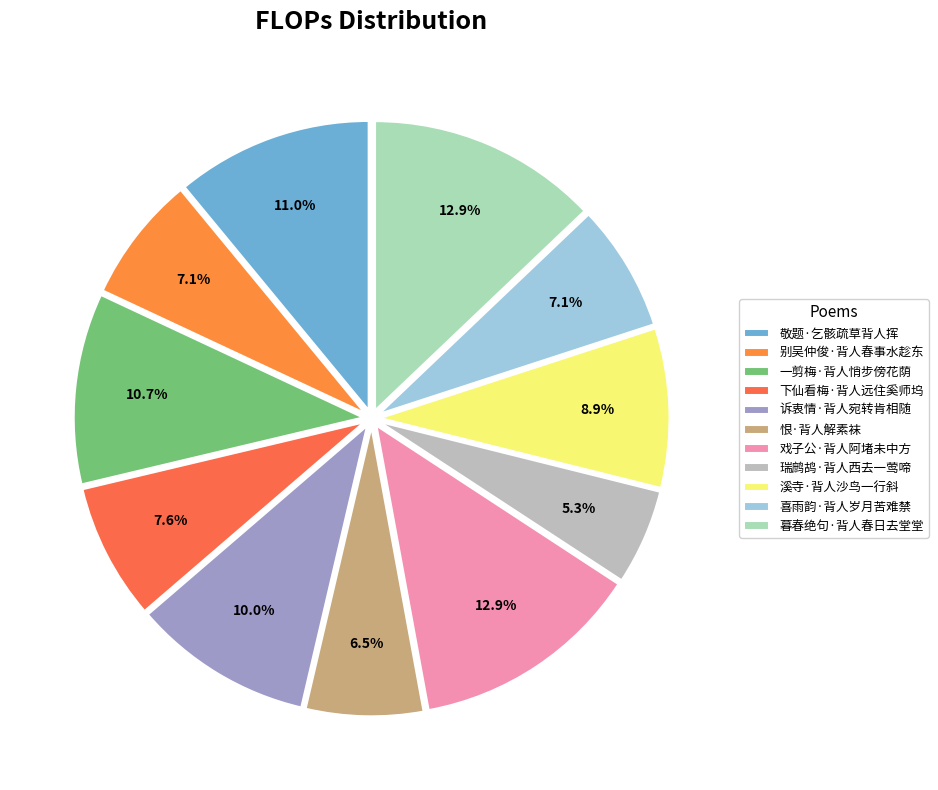

Is there any slice that represents more than half of the pie?

No